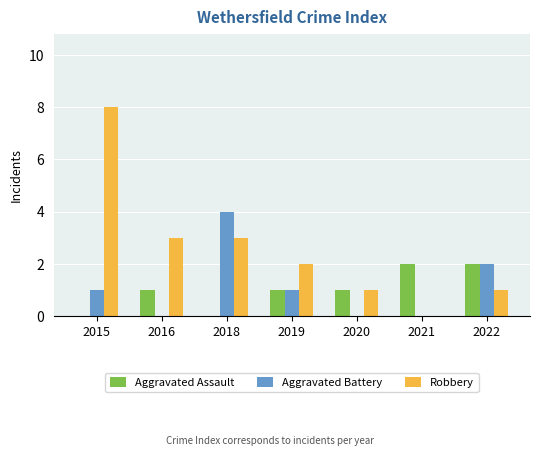

What is the maximum value for Robbery?

8